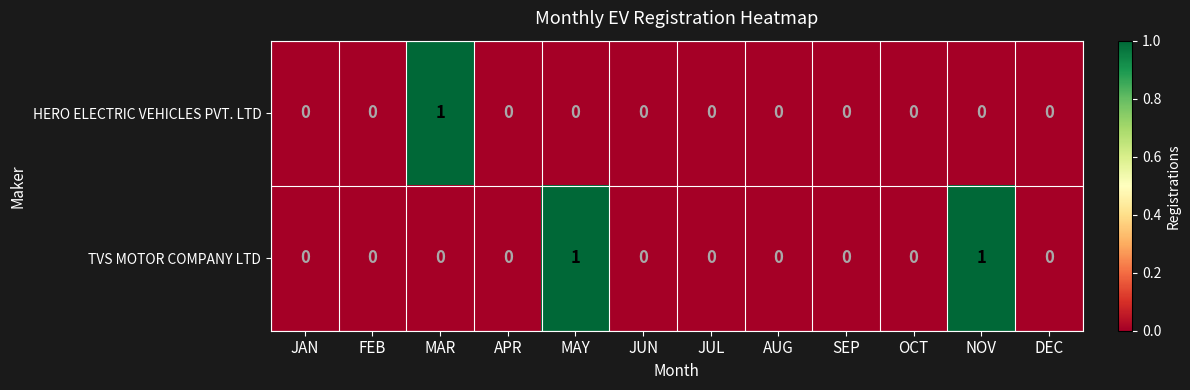

Reading left to right, what are all the values shown in this chart?

HERO ELECTRIC VEHICLES PVT. LTD: 0	0	1	0	0	0	0	0	0	0	0	0
TVS MOTOR COMPANY LTD: 0	0	0	0	1	0	0	0	0	0	1	0